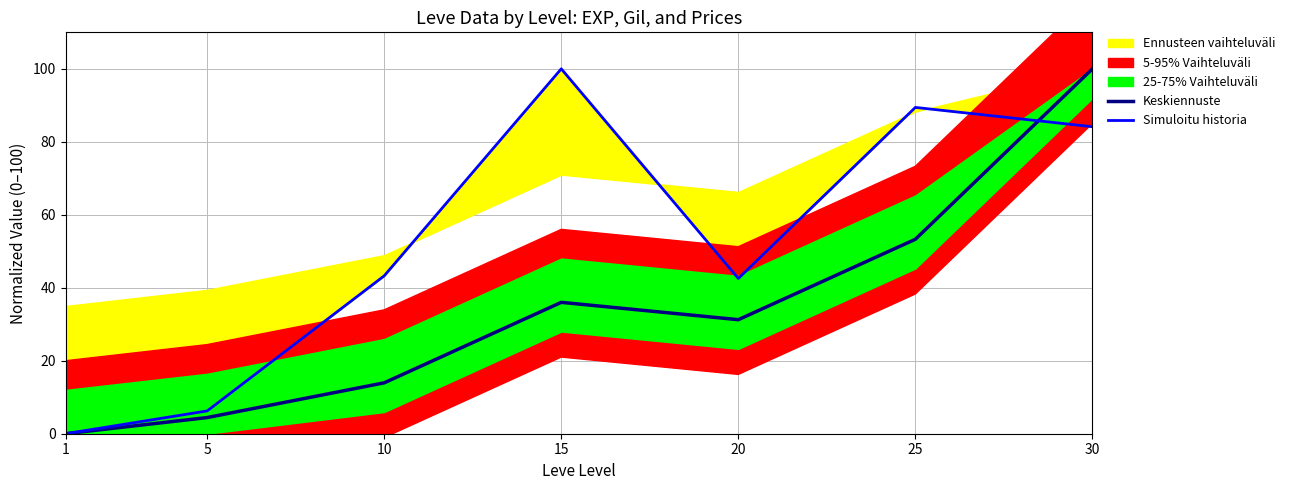

Where is Simuloitu historia nearest to the value 50?

10